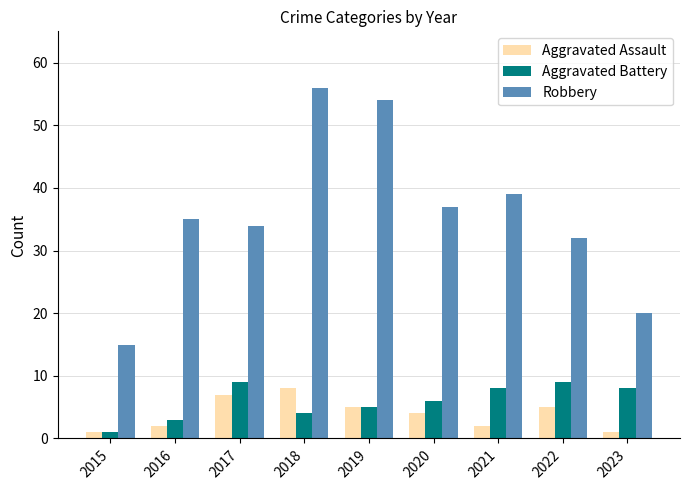

Reading right to left, extract all data points from this chart.

Aggravated Assault: 2023=1	2022=5	2021=2	2020=4	2019=5	2018=8	2017=7	2016=2	2015=1
Aggravated Battery: 2023=8	2022=9	2021=8	2020=6	2019=5	2018=4	2017=9	2016=3	2015=1
Robbery: 2023=20	2022=32	2021=39	2020=37	2019=54	2018=56	2017=34	2016=35	2015=15